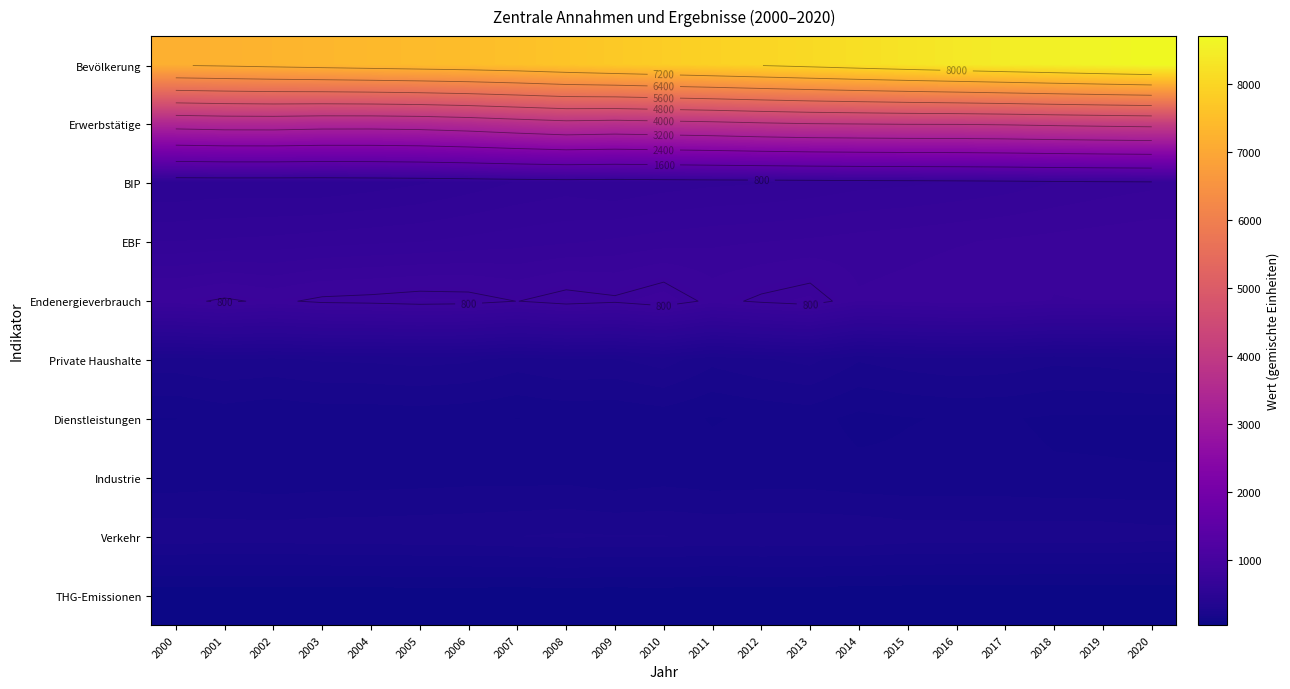

What is the difference between the maximum and second lowest values in the THG-Emissionen series?

9.1